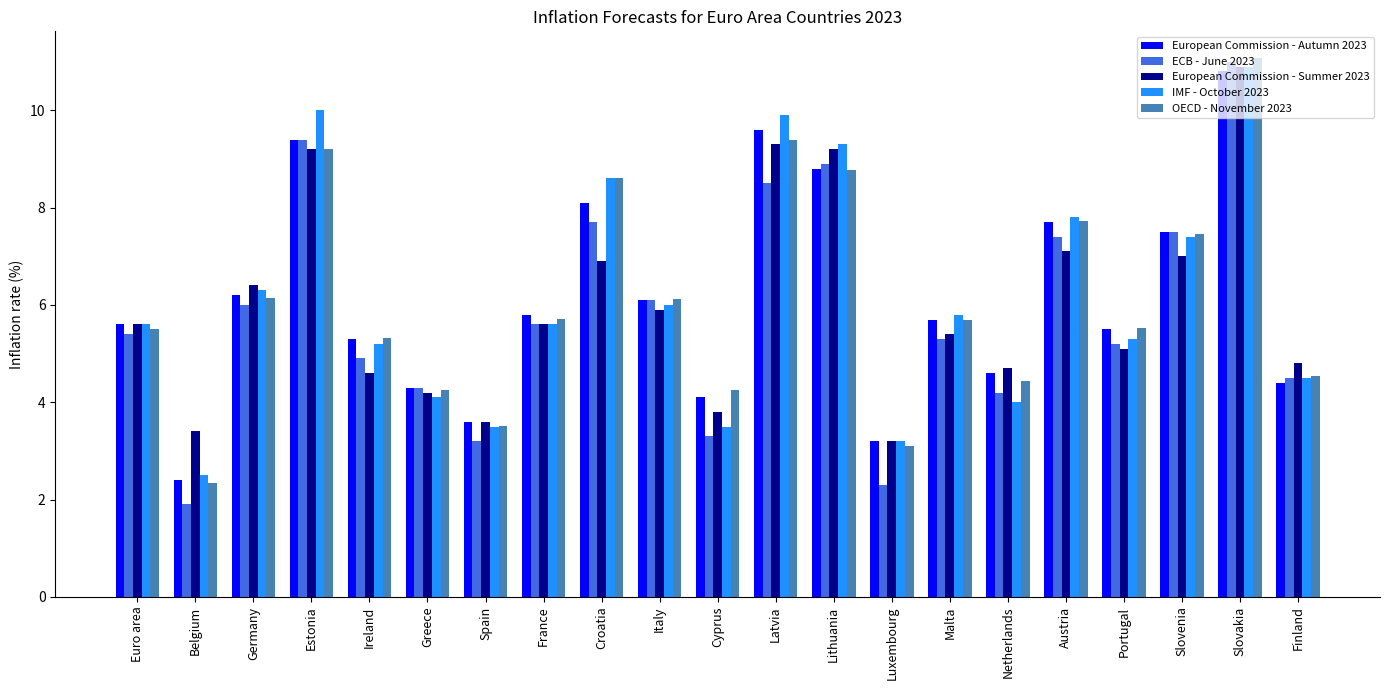

What is the sum of all European Commission - Summer 2023 values?

125.9